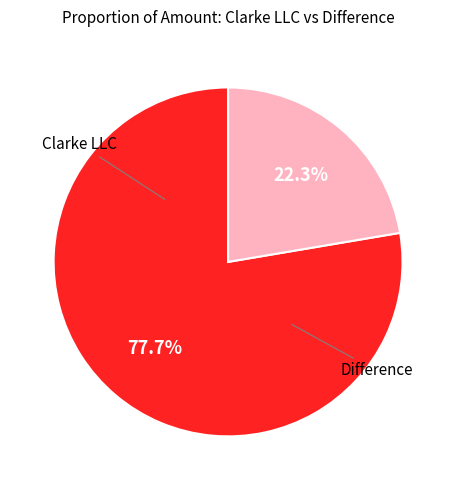

Is there a majority slice in this chart?

Yes